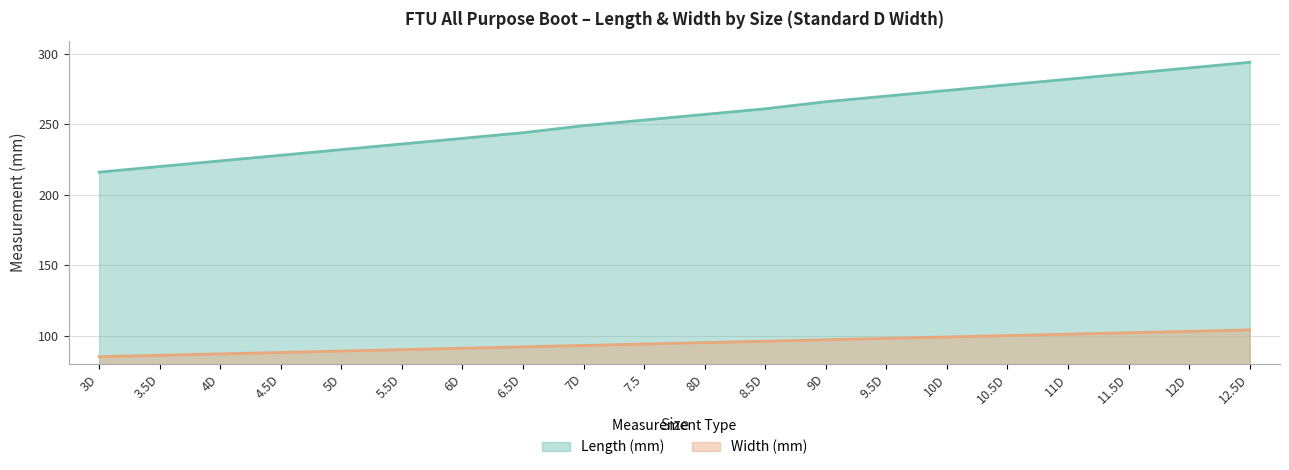

Rank the categories by Width value from highest to lowest.

12.5D, 12D, 11.5D, 11D, 10.5D, 10D, 9.5D, 9D, 8.5D, 8D, 7.5, 7D, 6.5D, 6D, 5.5D, 5D, 4.5D, 4D, 3.5D, 3D